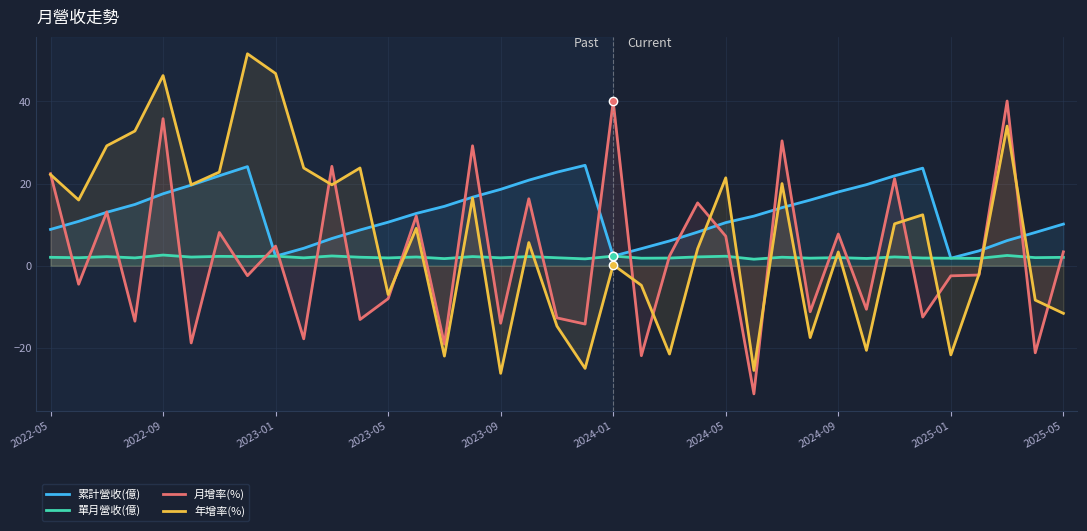

How many values in the 年增率(%) series are below 9?

18